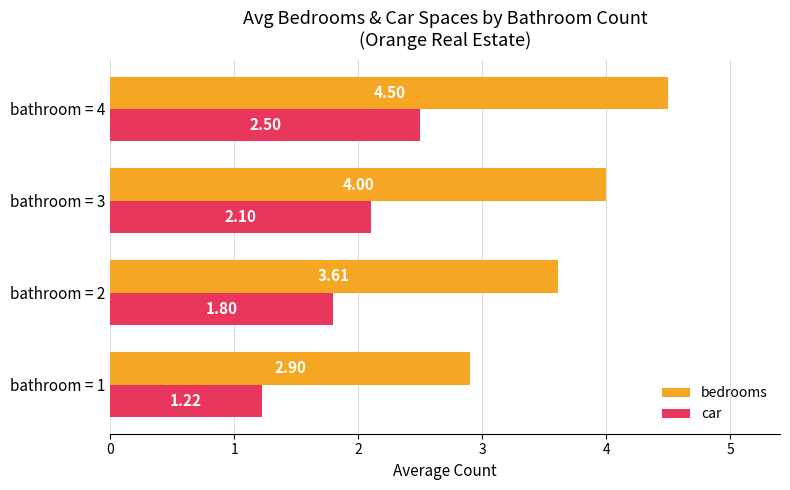

What is the difference between the car values at bathroom = 2 and bathroom = 4?

0.7